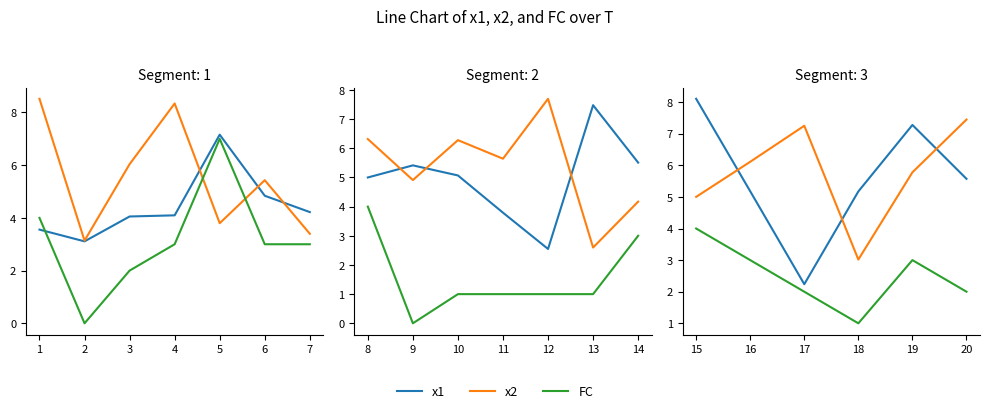

What is the average value of the FC series?

2.5